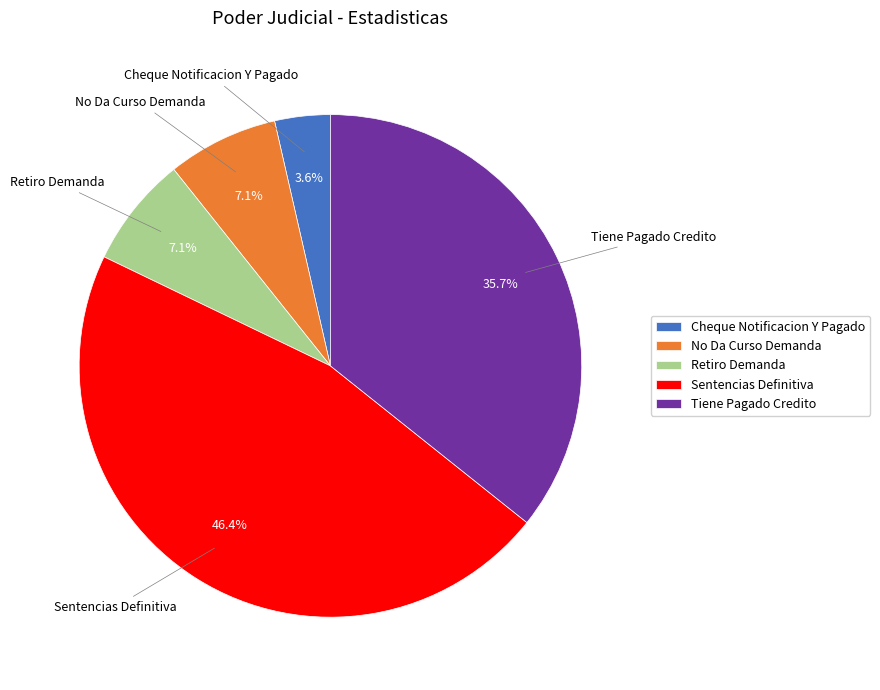

To the nearest percent, what percentage of the pie is Cheque Notificacion Y Pagado?

4%